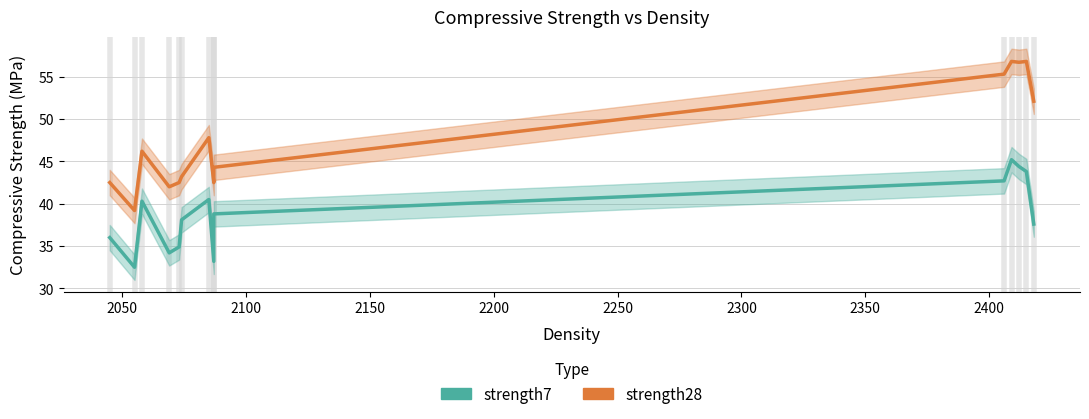

True or false: strength28 has more than 1 points higher than both neighbors.

True